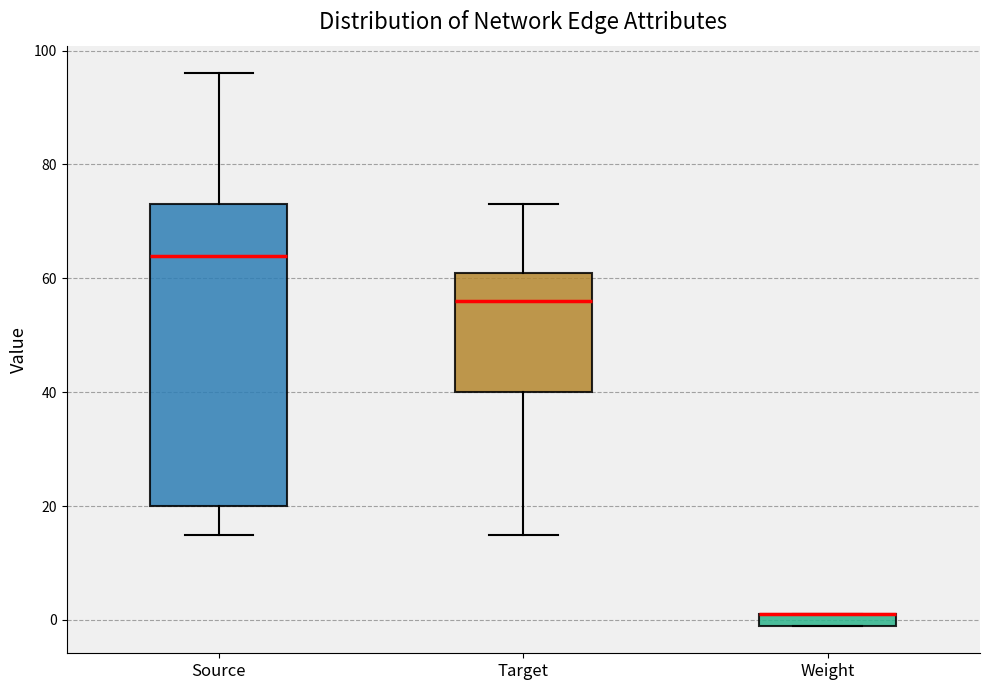

Which box is the tallest, from its lower edge to its upper edge?

Source